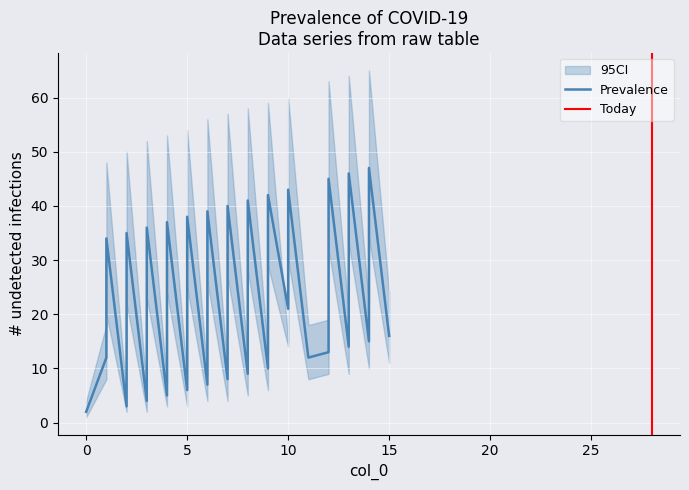

At which label does CI_lower first exceed 11?

1